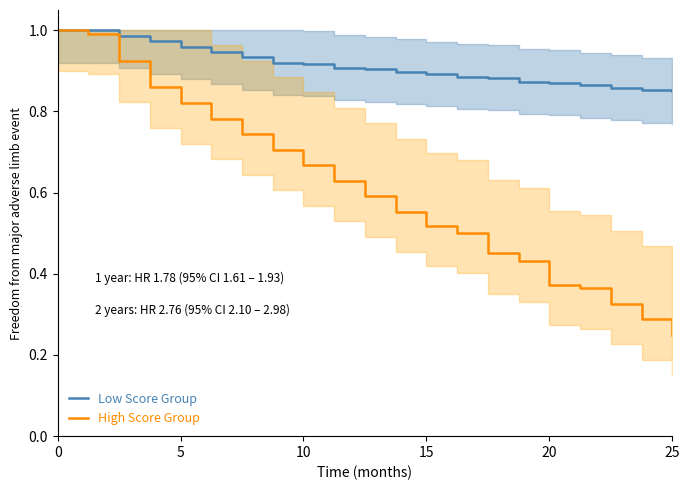

At which label is High Score Group closest to 0?

25